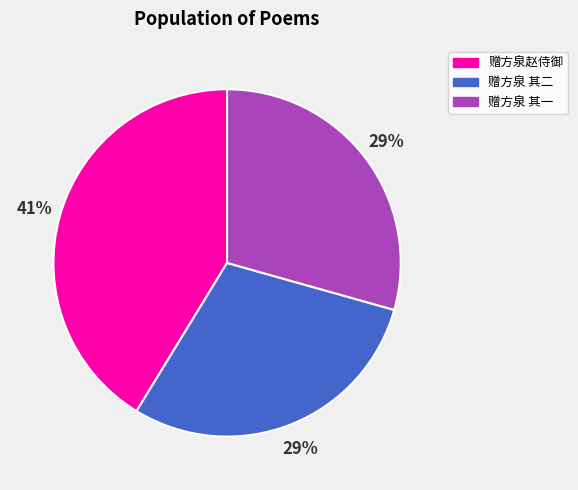

Does any single category account for the majority?

No